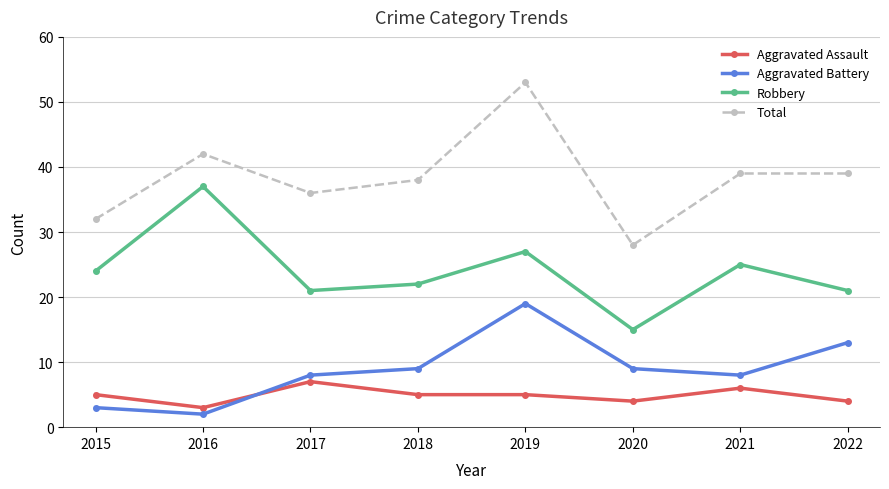

Is it true that Aggravated Assault equals 8 at 2021?

False